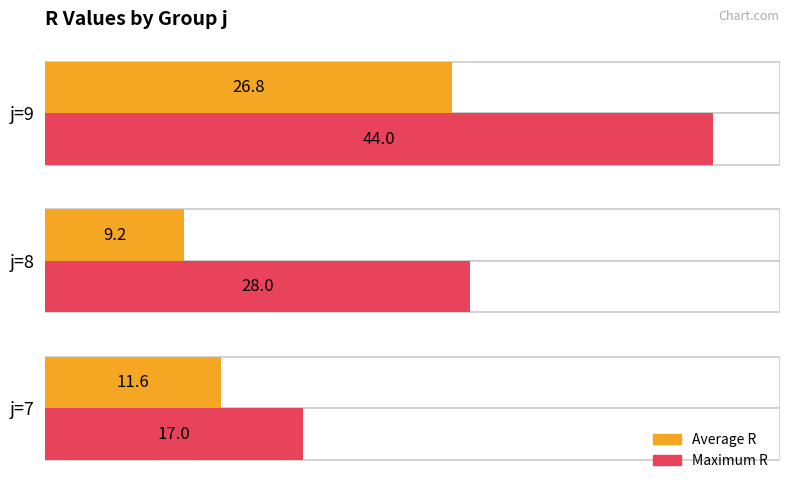

The value of Maximum R at j=7 is 17.0. True or false?

True